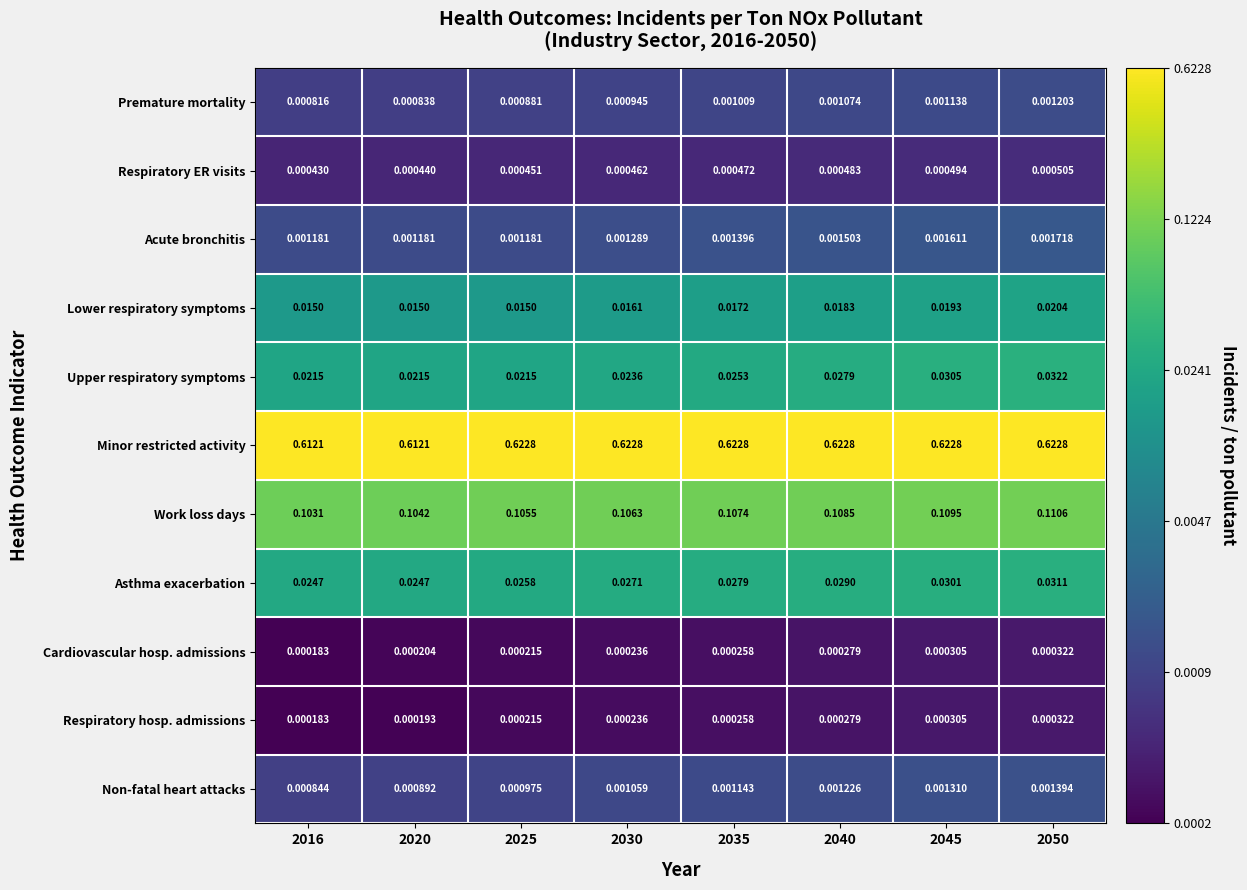

Which series has the widest spread of values?

Minor restricted activity